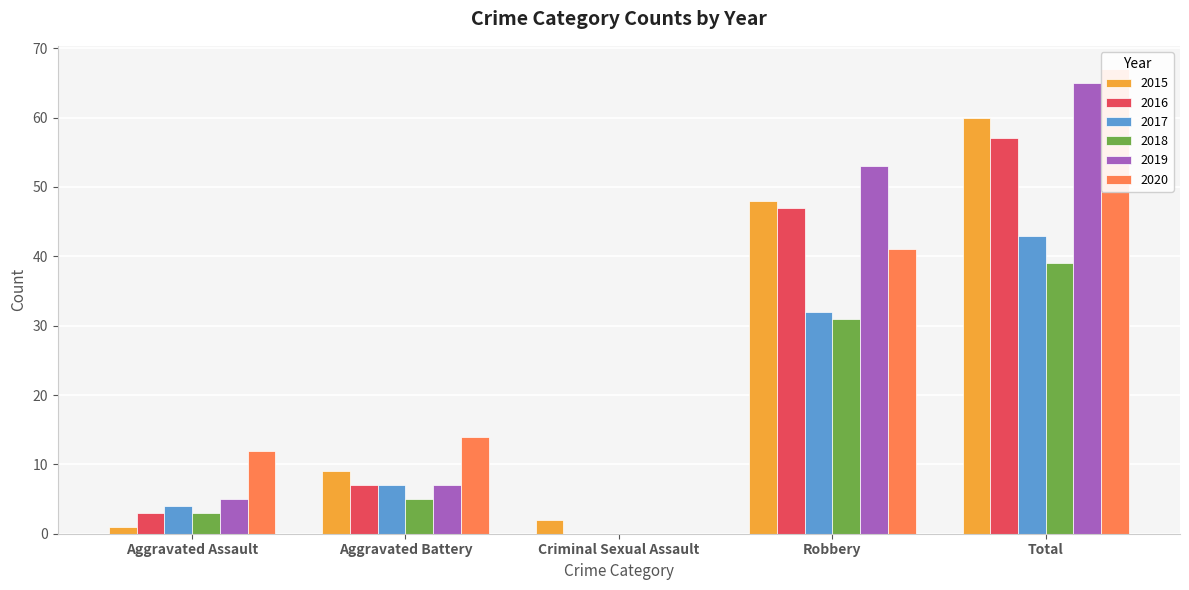

Reading left to right, list all the values displayed in this chart.

2015: Aggravated Assault=1	Aggravated Battery=9	Criminal Sexual Assault=2	Robbery=48	Total=60
2016: Aggravated Assault=3	Aggravated Battery=7	Criminal Sexual Assault=0	Robbery=47	Total=57
2017: Aggravated Assault=4	Aggravated Battery=7	Criminal Sexual Assault=0	Robbery=32	Total=43
2018: Aggravated Assault=3	Aggravated Battery=5	Criminal Sexual Assault=0	Robbery=31	Total=39
2019: Aggravated Assault=5	Aggravated Battery=7	Criminal Sexual Assault=0	Robbery=53	Total=65
2020: Aggravated Assault=12	Aggravated Battery=14	Criminal Sexual Assault=0	Robbery=41	Total=67